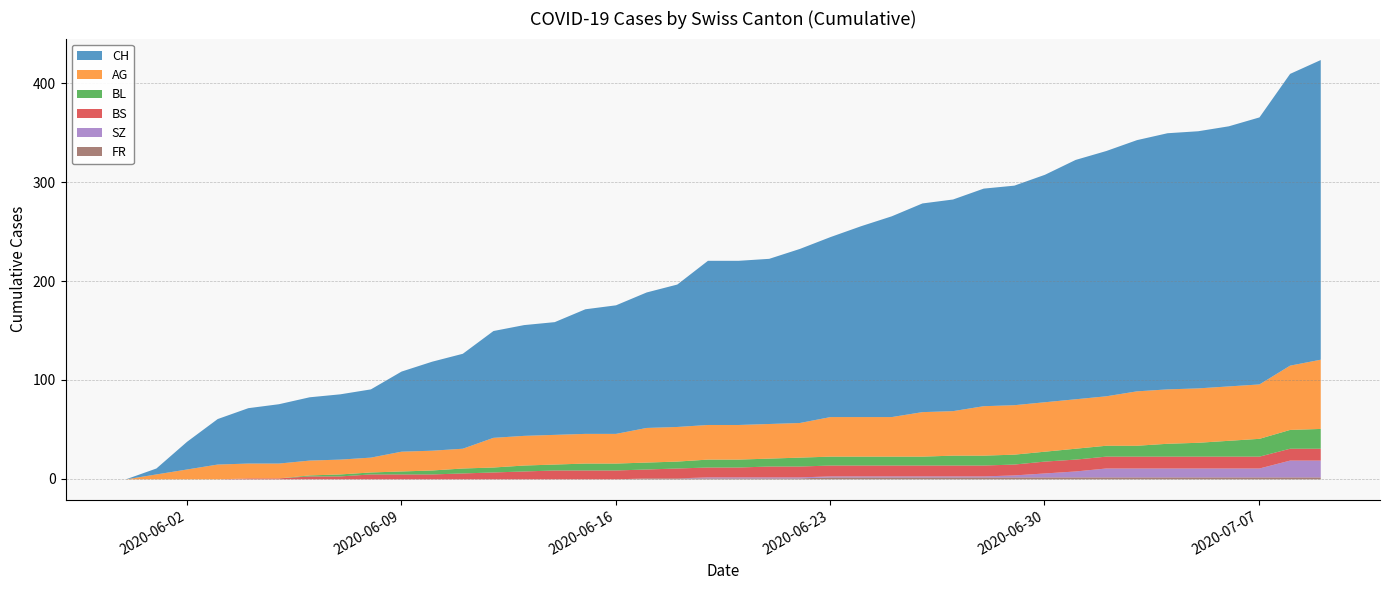

Between 28 and 9, which is larger?

28